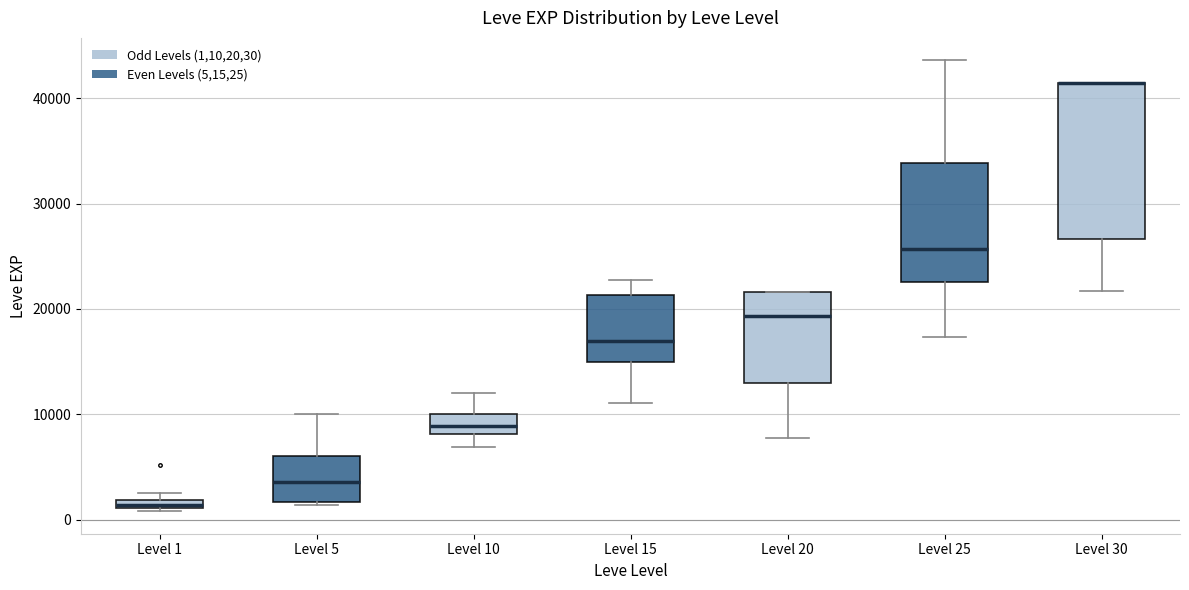

Which box is the tallest, from its lower edge to its upper edge?

Level 30